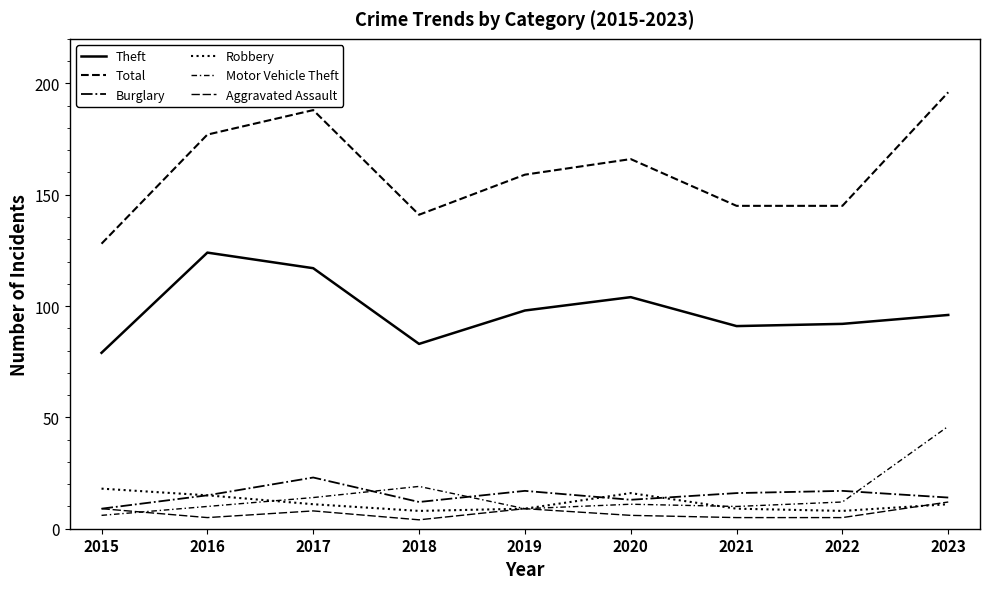

Where does the Total series first go above 159?

2016